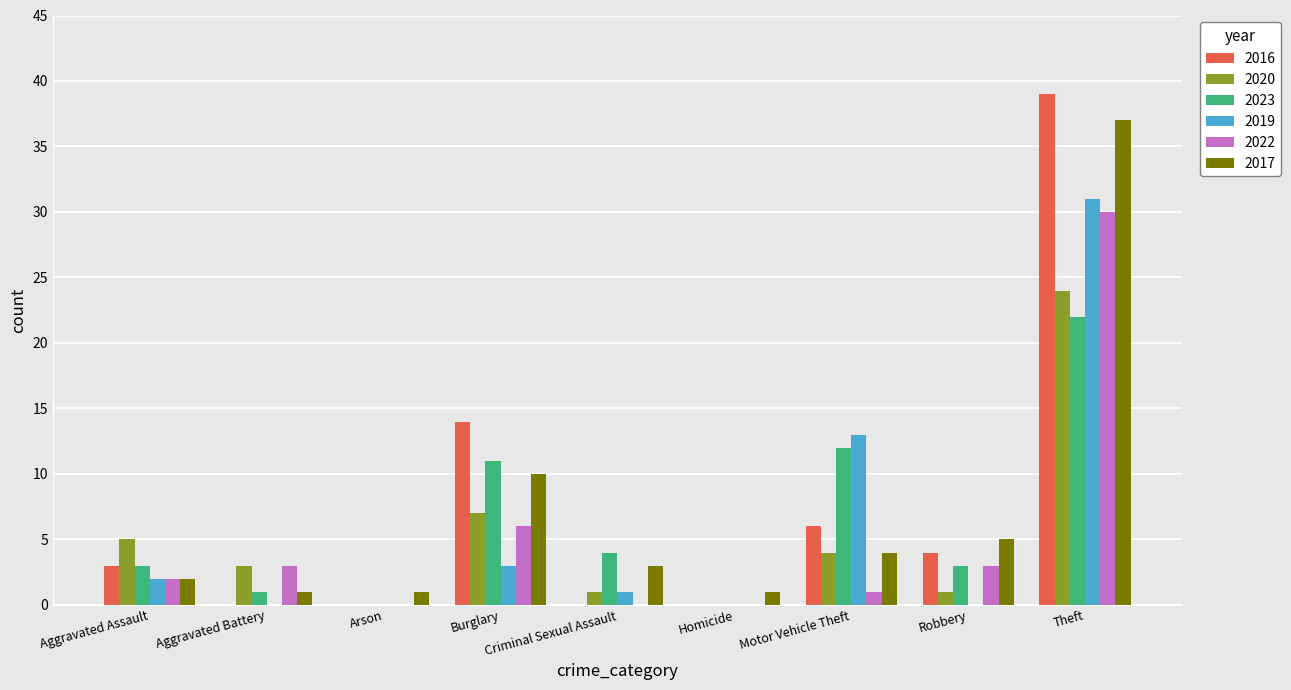

Which series changed the most between Aggravated Assault and Theft?

2016